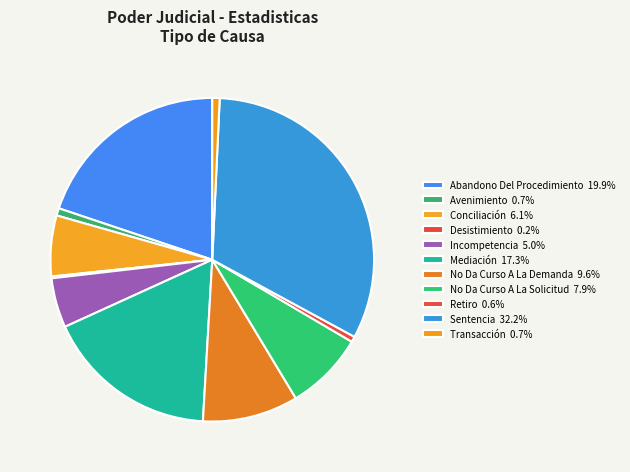

How many slices are in this pie chart?

11